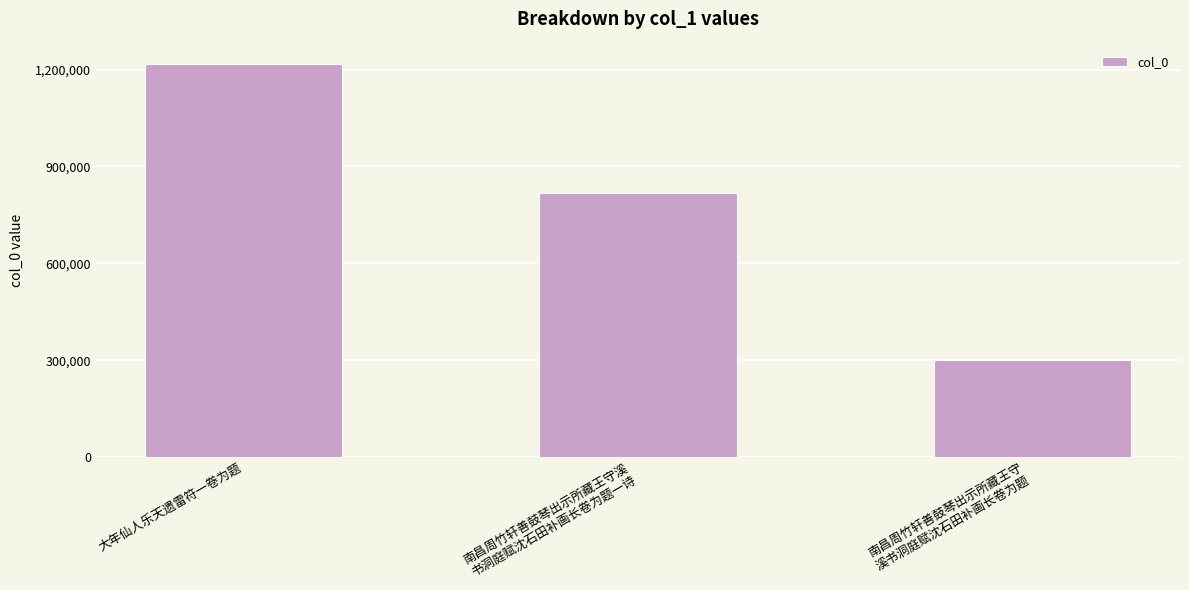

Reading left to right, extract all data points from this chart.

1216929	817994	301989